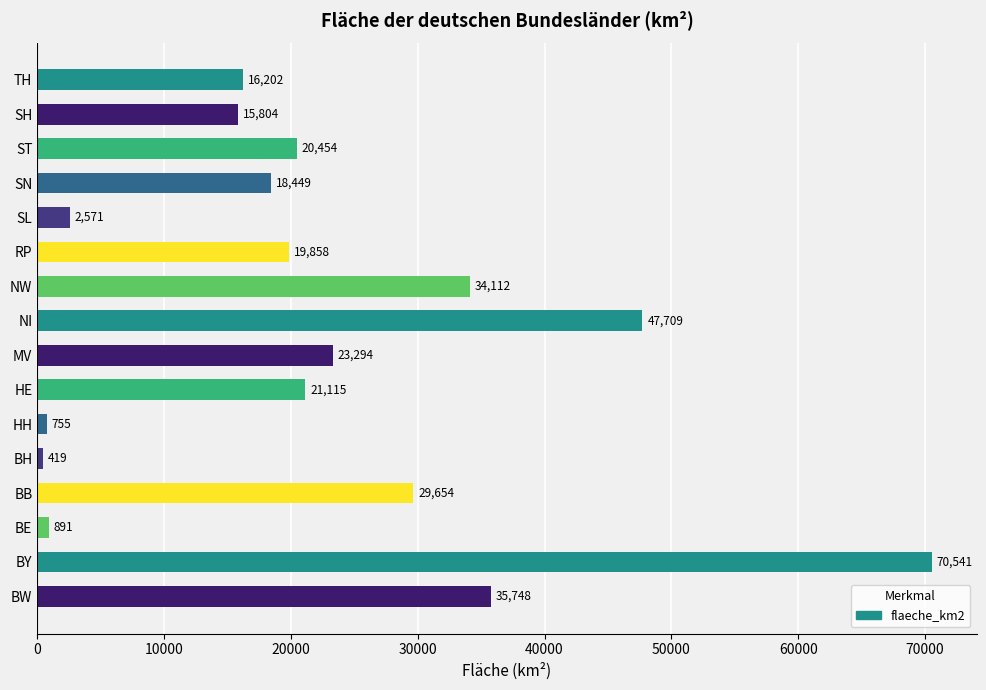

Rank the categories by value from lowest to highest.

BH, HH, BE, SL, SH, TH, SN, RP, ST, HE, MV, BB, NW, BW, NI, BY